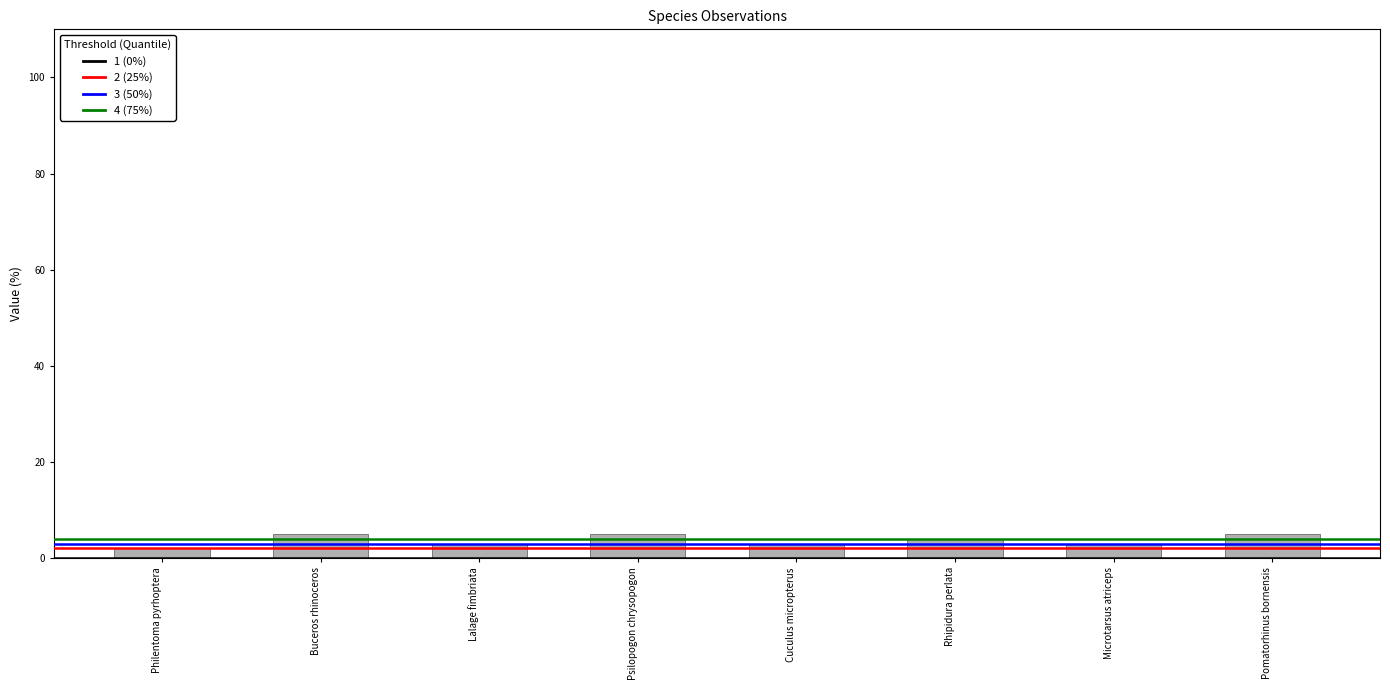

True or false: the data shows 5 at Buceros rhinoceros.

True